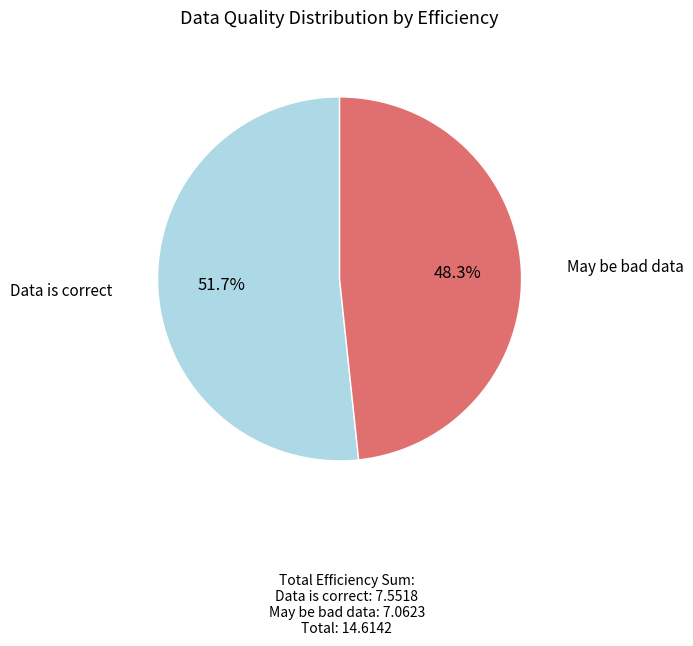

What is the majority slice?

Data is correct